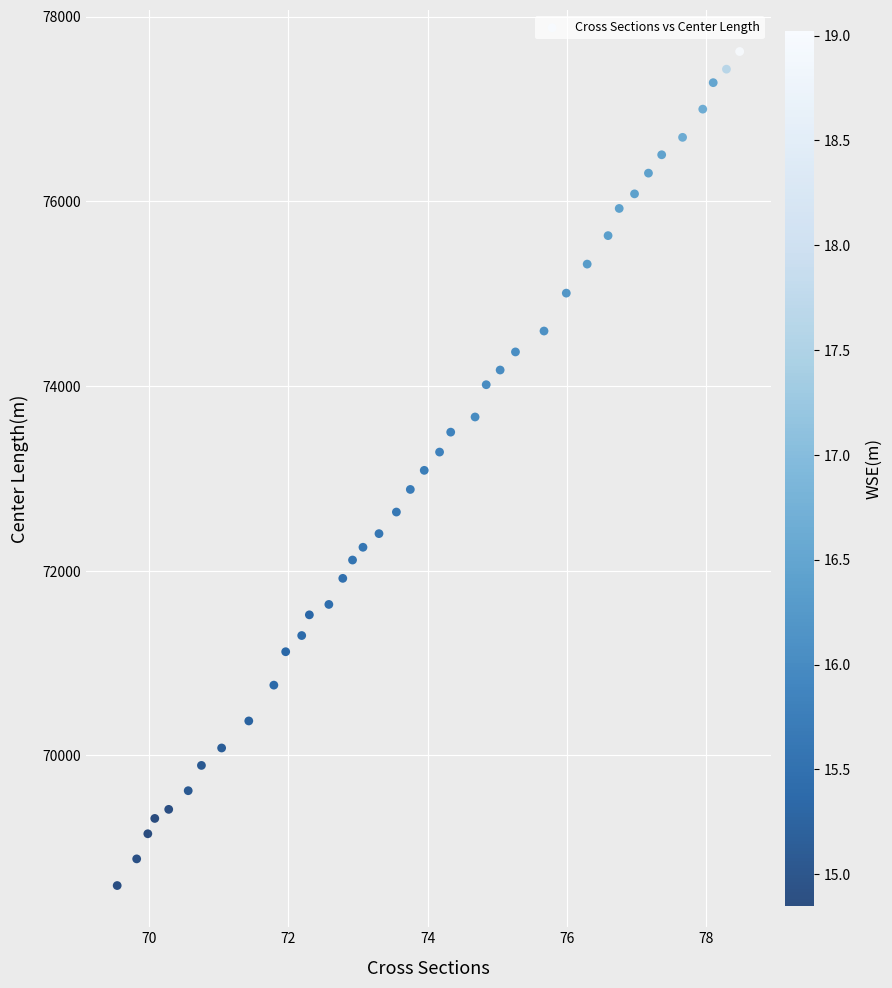

What is the range of X values (max minus min)?

8.9